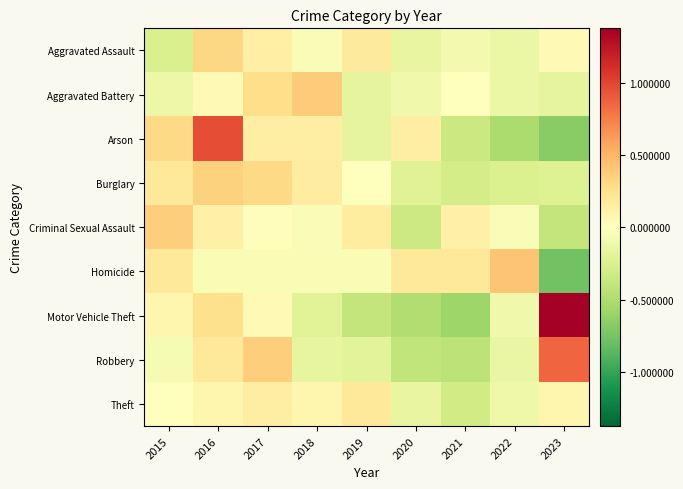

Reading left to right, extract all data points from this chart.

Aggravated Assault: 2015=-0.3	2016=0.3	2017=0.1	2018=-0.0	2019=0.2	2020=-0.2	2021=-0.1	2022=-0.1	2023=0.0
Aggravated Battery: 2015=-0.1	2016=0.0	2017=0.3	2018=0.4	2019=-0.2	2020=-0.1	2021=0.0	2022=-0.1	2023=-0.2
Arson: 2015=0.3	2016=1.0	2017=0.1	2018=0.1	2019=-0.2	2020=0.1	2021=-0.3	2022=-0.5	2023=-0.7
Burglary: 2015=0.2	2016=0.3	2017=0.3	2018=0.2	2019=0.0	2020=-0.2	2021=-0.3	2022=-0.3	2023=-0.2
Criminal Sexual Assault: 2015=0.4	2016=0.1	2017=0.0	2018=-0.0	2019=0.2	2020=-0.3	2021=0.1	2022=-0.0	2023=-0.4
Homicide: 2015=0.2	2016=-0.1	2017=-0.1	2018=-0.1	2019=-0.1	2020=0.2	2021=0.2	2022=0.4	2023=-0.8
Motor Vehicle Theft: 2015=0.1	2016=0.3	2017=0.0	2018=-0.2	2019=-0.4	2020=-0.5	2021=-0.6	2022=-0.1	2023=1.4
Robbery: 2015=-0.1	2016=0.2	2017=0.4	2018=-0.2	2019=-0.2	2020=-0.4	2021=-0.4	2022=-0.2	2023=0.9
Theft: 2015=0.0	2016=0.1	2017=0.2	2018=0.1	2019=0.2	2020=-0.2	2021=-0.3	2022=-0.1	2023=0.1